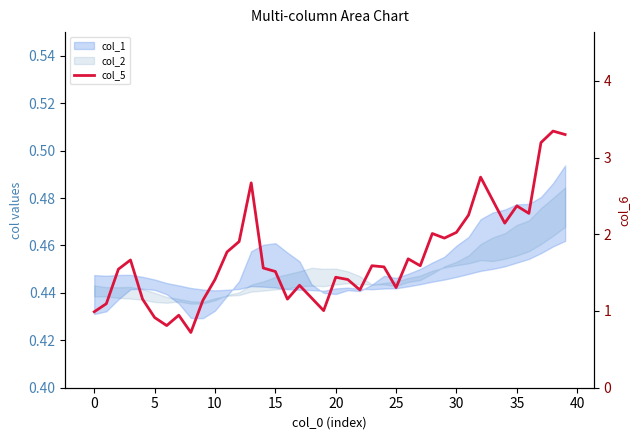

What is the label of the 29th bar from the left?

28